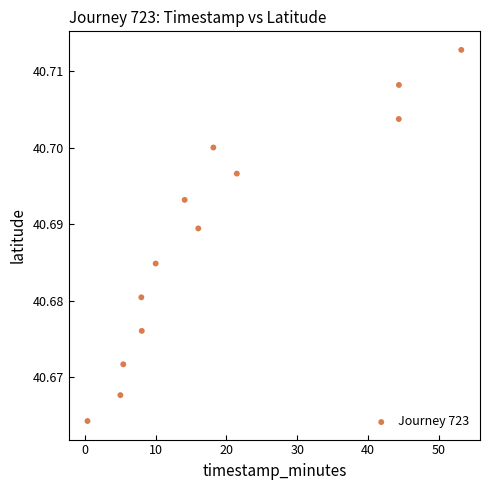

What is the range of X values (max minus min)?

52.7